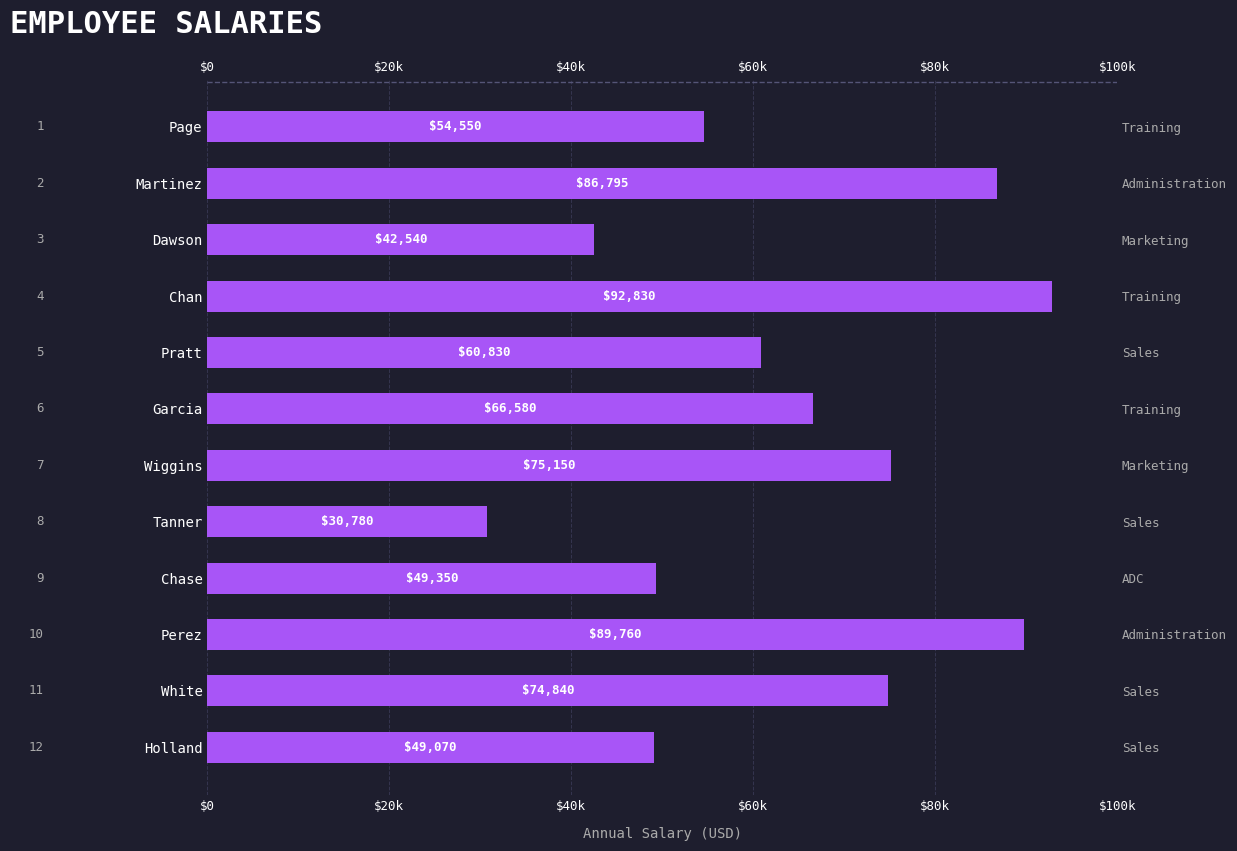

Between Martinez and White, which is larger?

Martinez